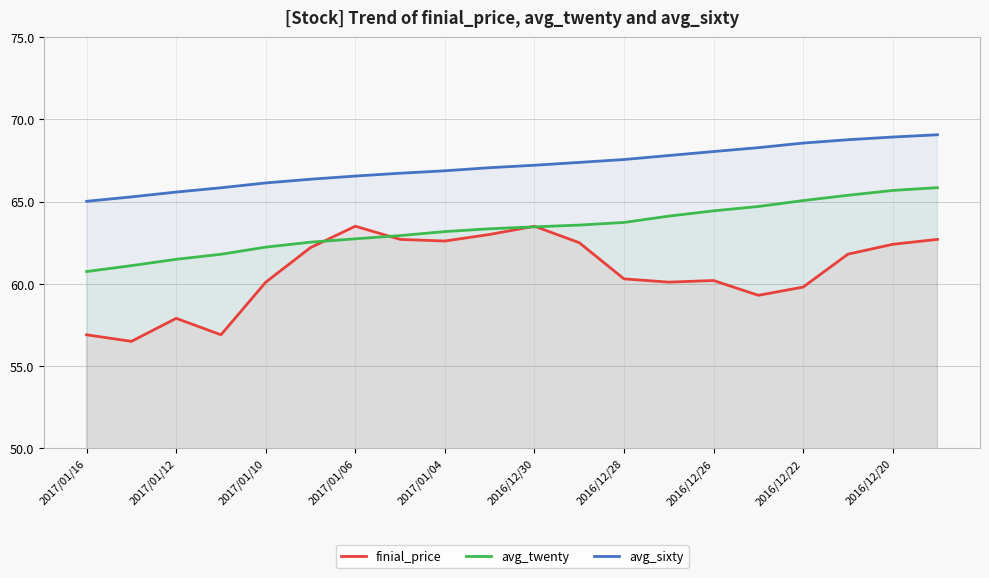

True or false: avg_sixty has more than 0 interior local peaks.

False